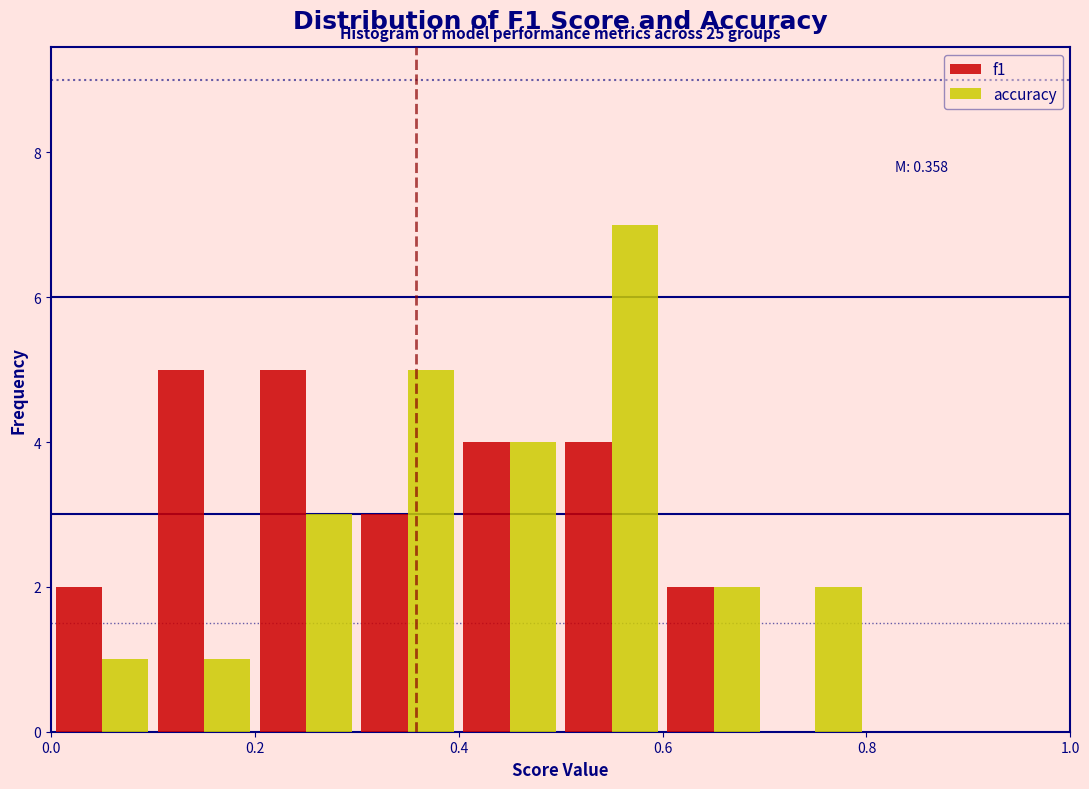

In the accuracy series, which range on the x-axis has the tallest bar?

0.5 to 0.6